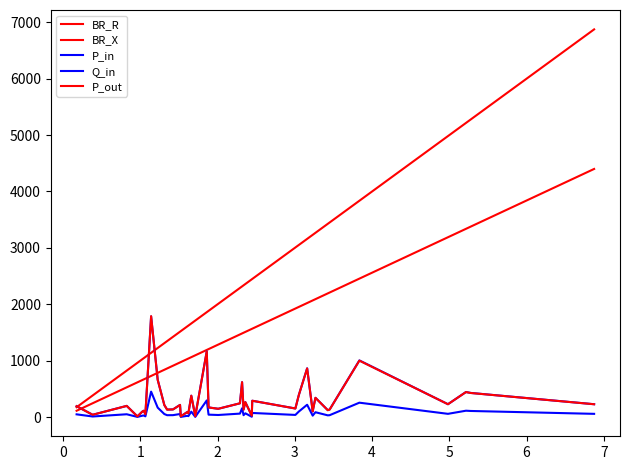

What is the average value of the Q_in series?

76.4